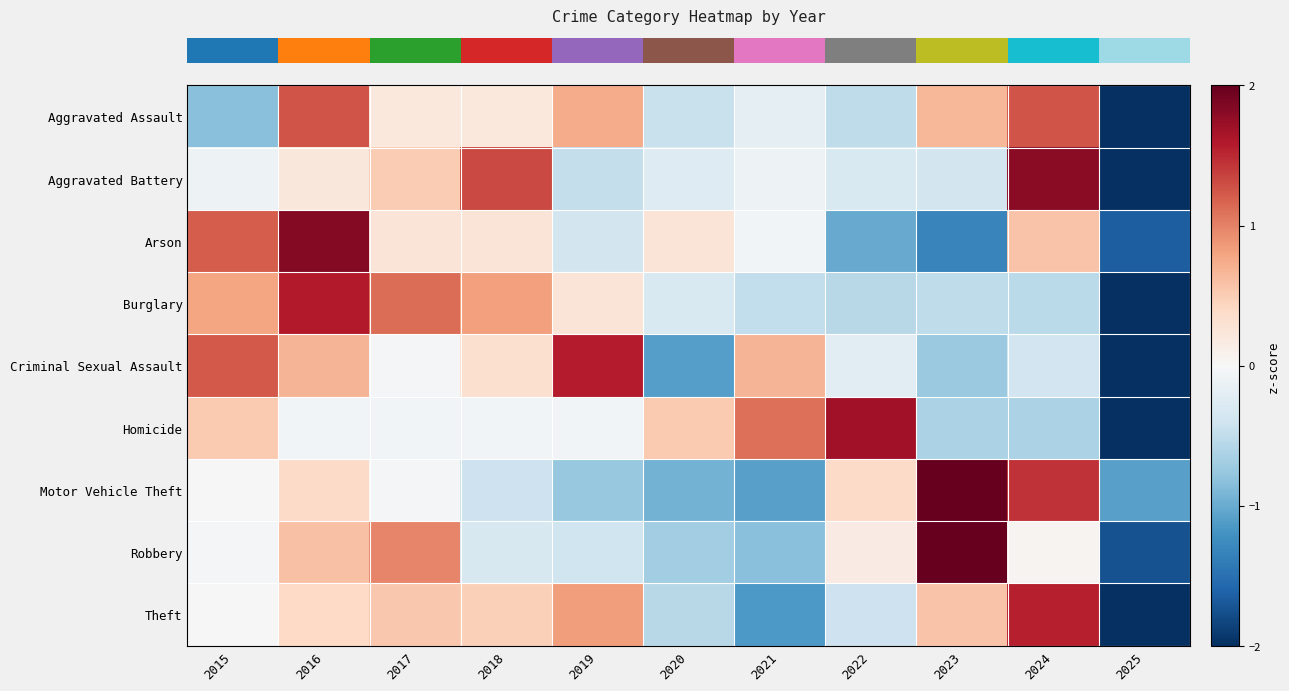

What is the total value across all series at 2020?

-3.5